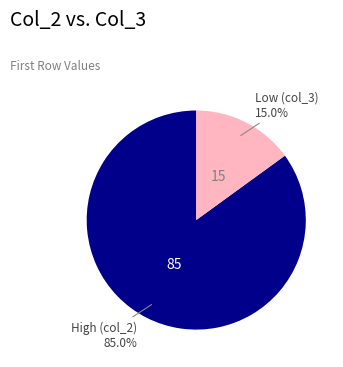

How many segments does this pie chart have?

2